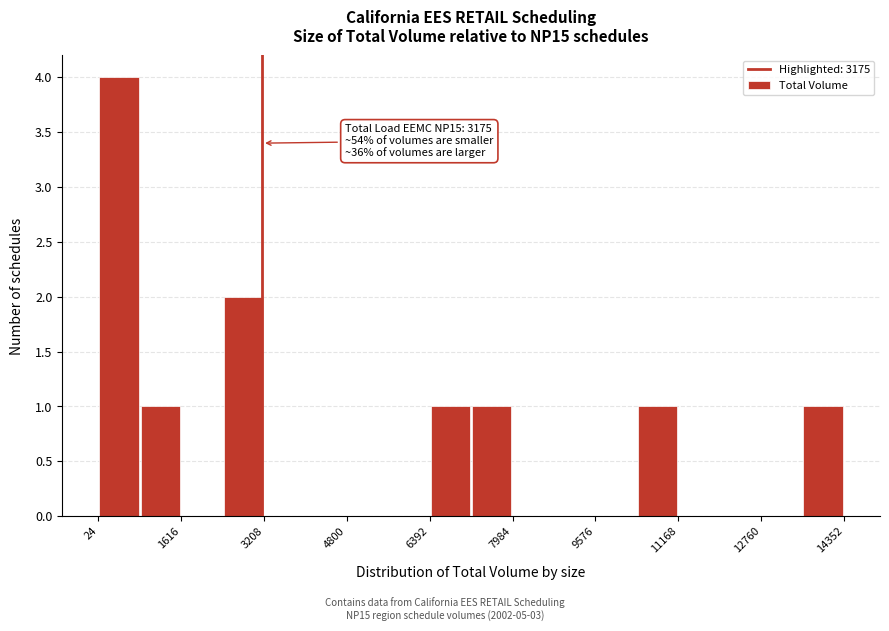

Around what value on the x-axis is the tallest bar? Give the approximate position of its centre, as read against the axis.

400